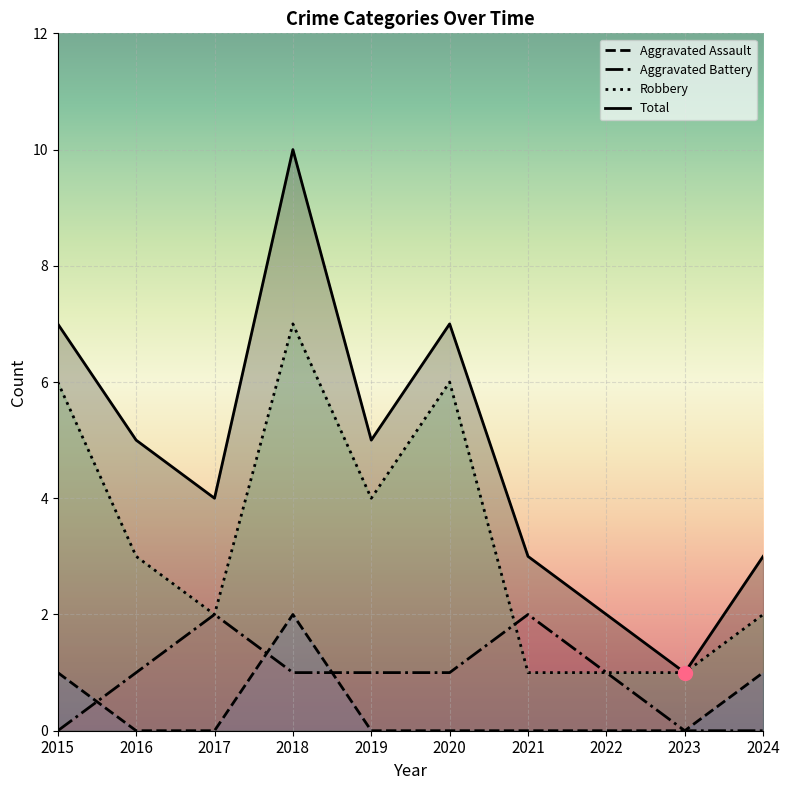

How many lines are shown in the chart?

4